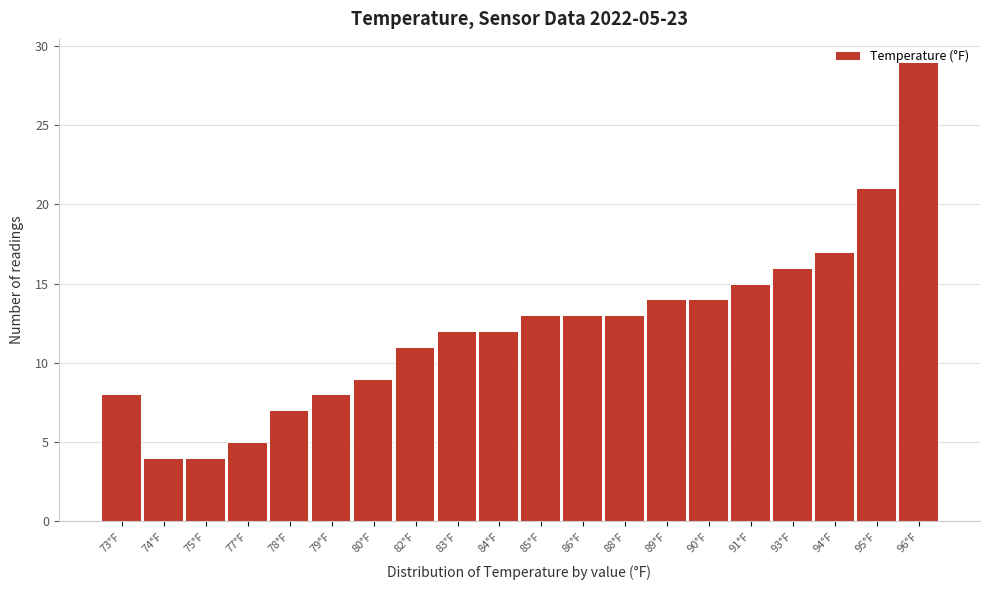

What is the maximum value shown in the chart?

29